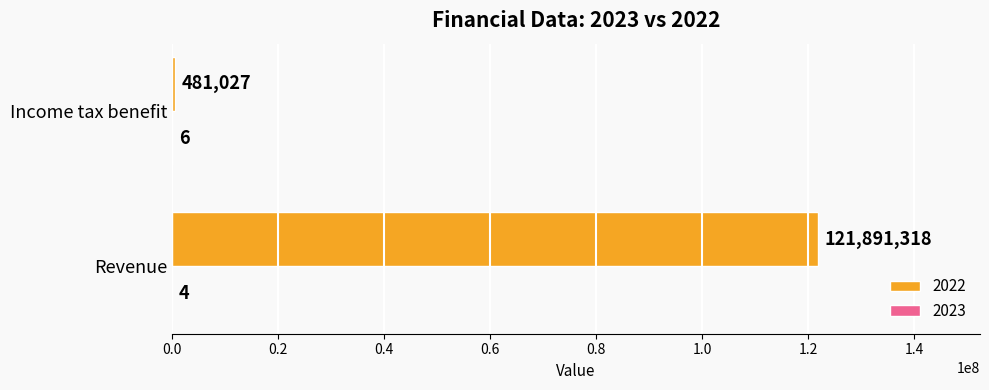

What is the total value across all series at Revenue?

121891322